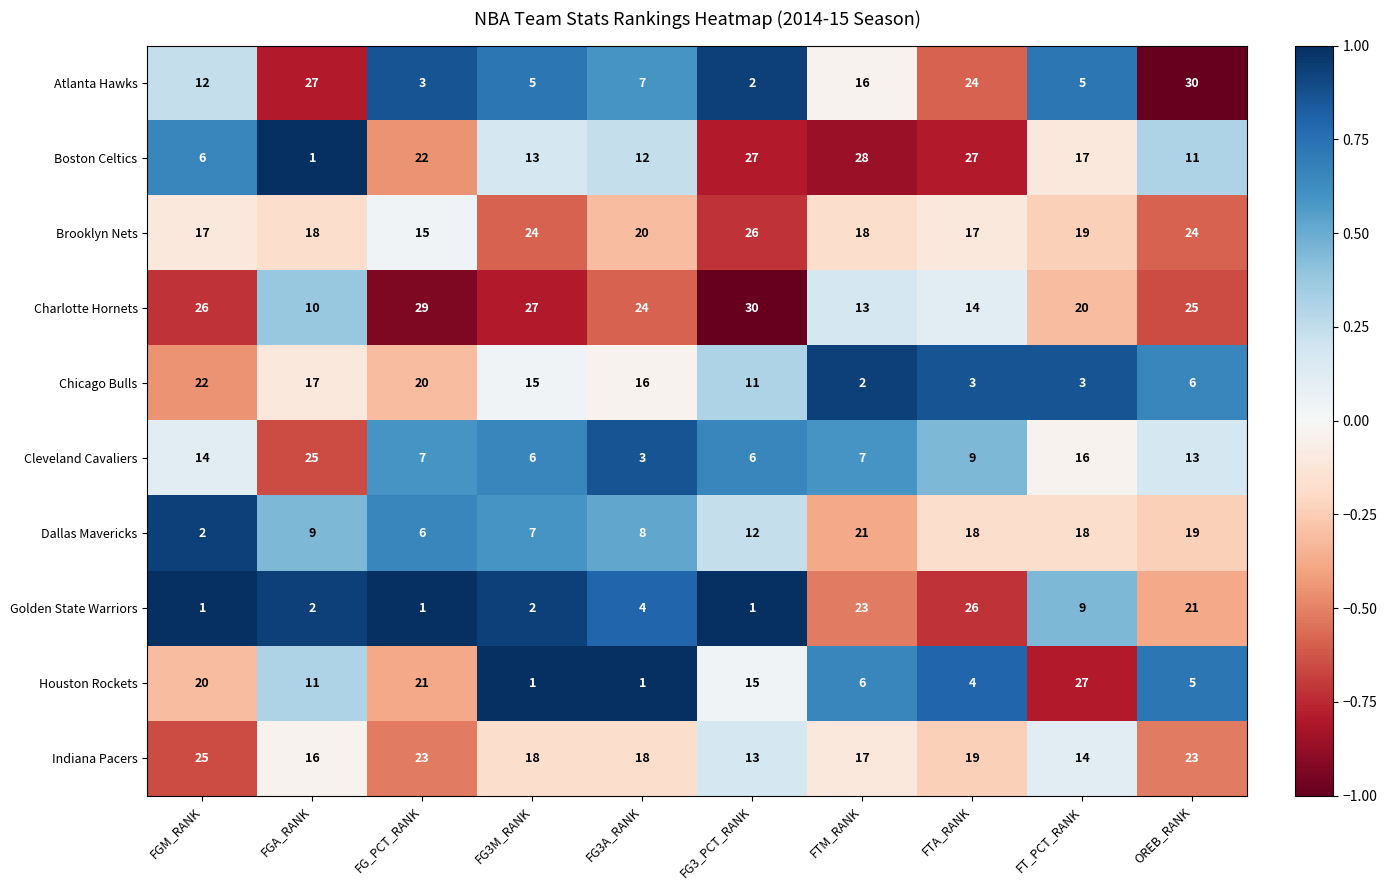

What value does the Brooklyn Nets series have at FTM_RANK, to the nearest 5?

20